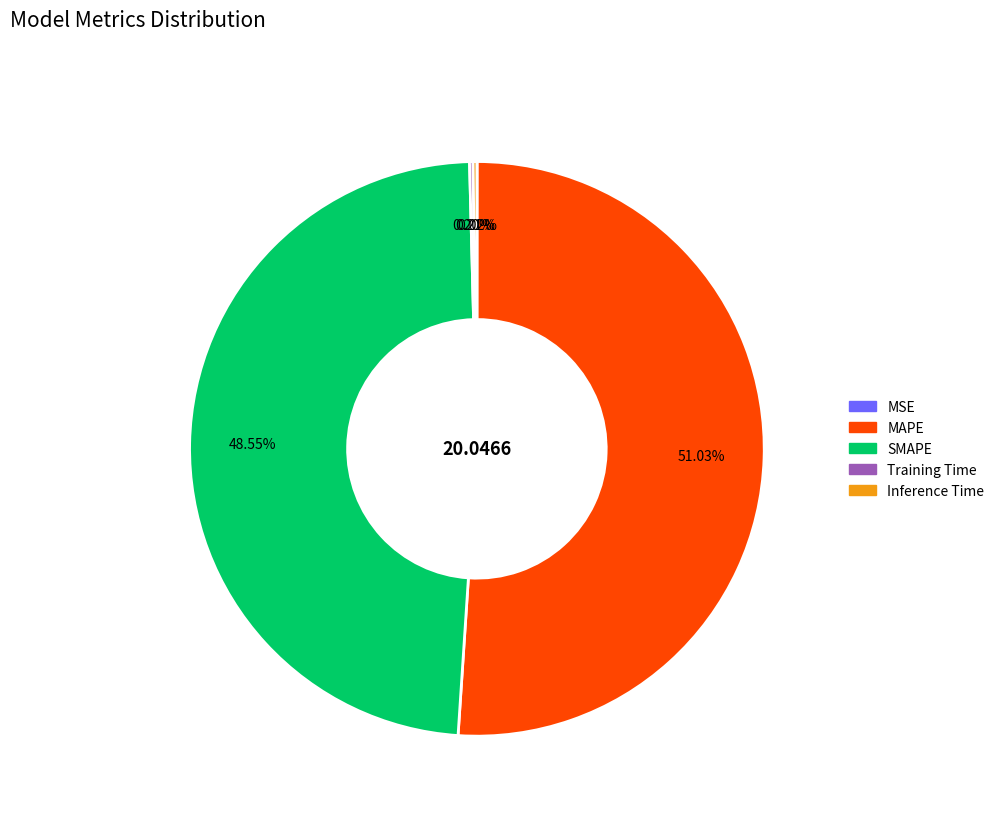

Do MAPE and SMAPE together represent more than half of the pie?

Yes